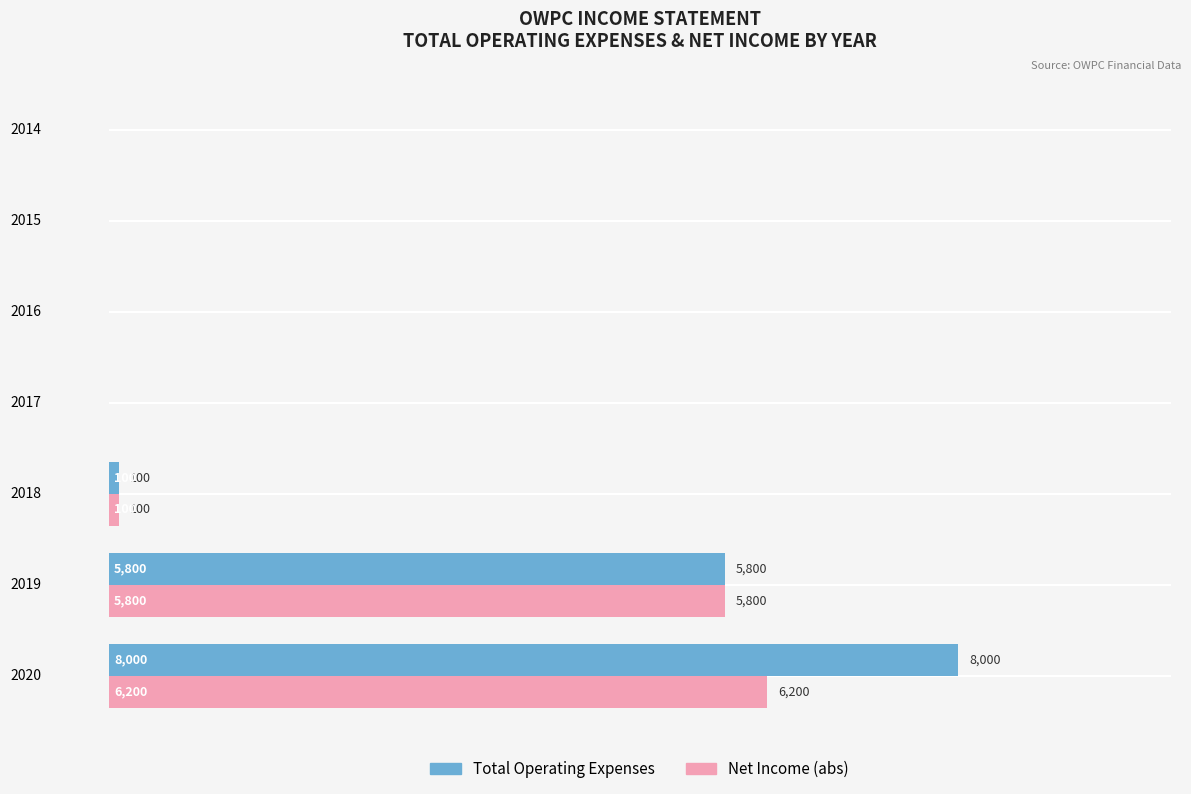

Which series has the largest total across all categories?

Total Operating Expenses